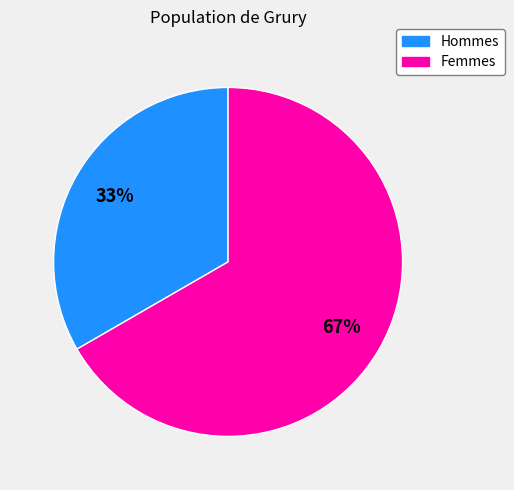

Count the number of slices in the pie.

2